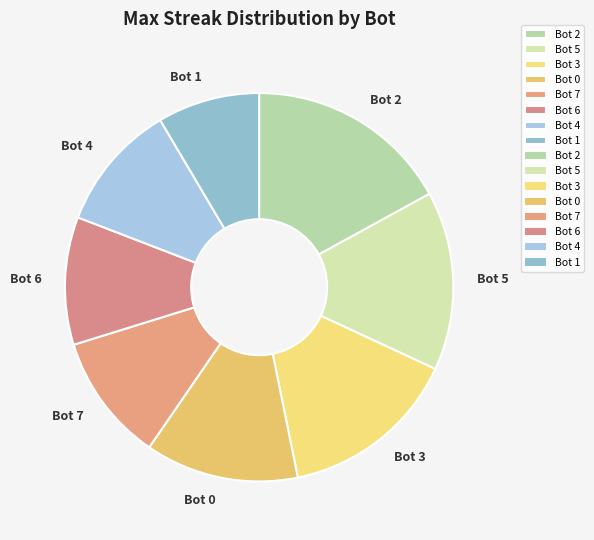

How many slices are in this pie chart?

8